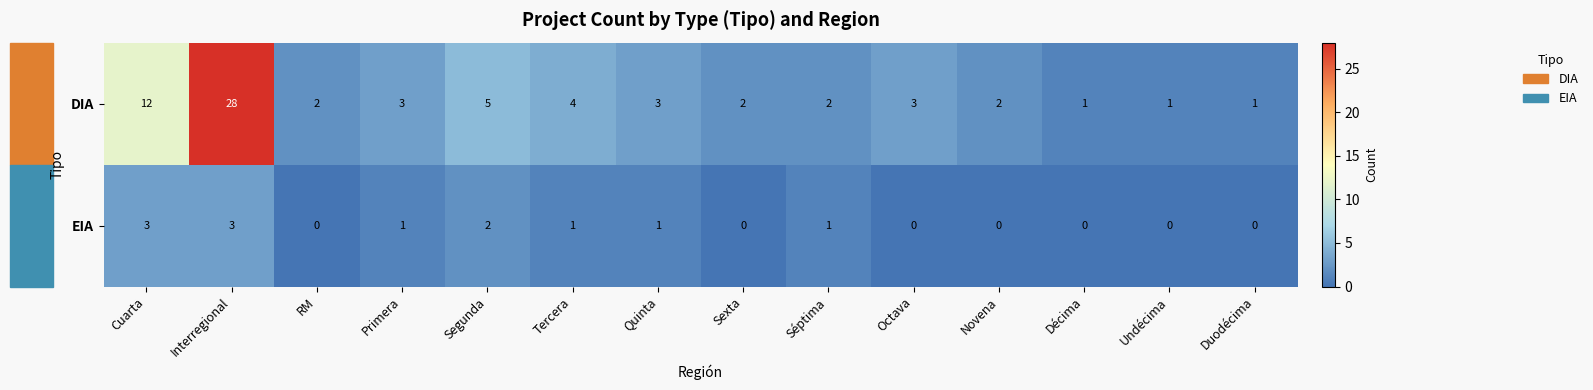

Which series changed the most between Octava and Duodécima?

DIA